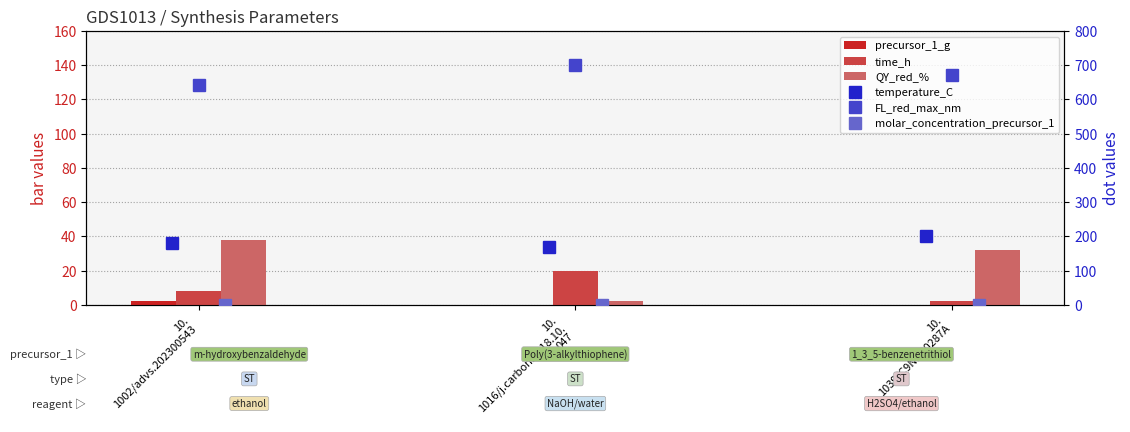

What is the sum of all QY_red_% values?

71.9